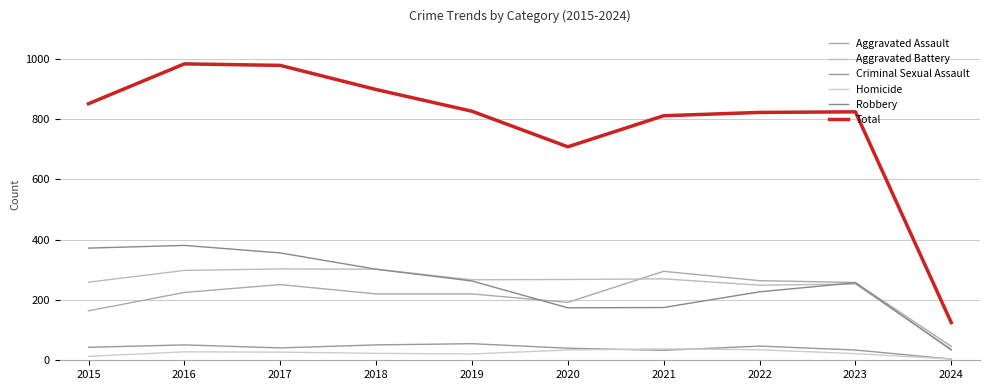

Is this an area chart (filled region under the line)?

No